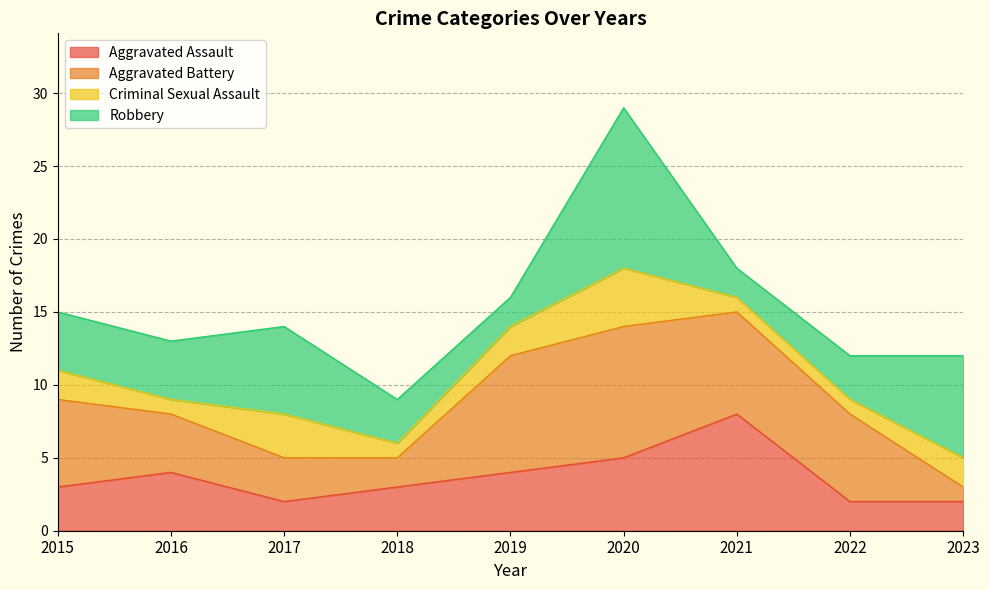

What are all the series names shown in the legend?

Aggravated Assault, Aggravated Battery, Criminal Sexual Assault, Robbery